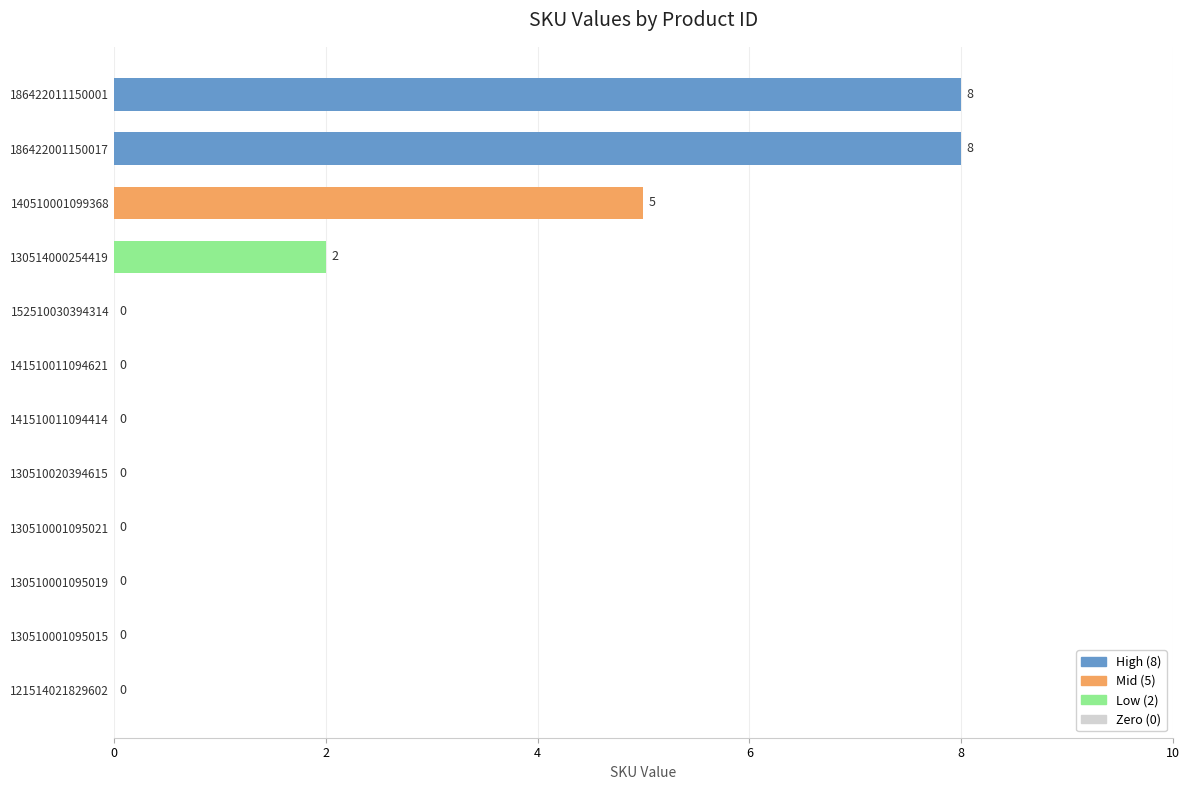

Is it true that the value at 152510030394314 is 0?

True